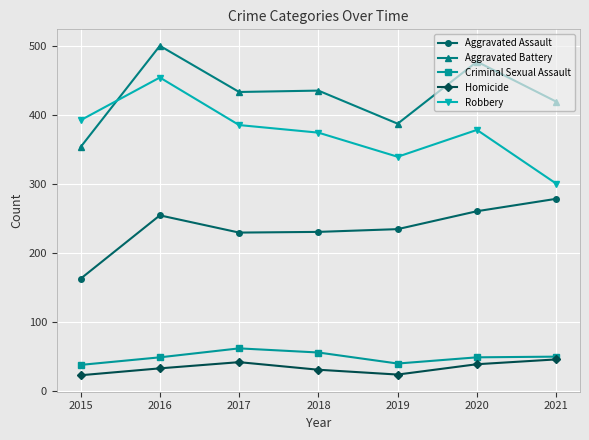

What is the maximum value for Robbery?

455